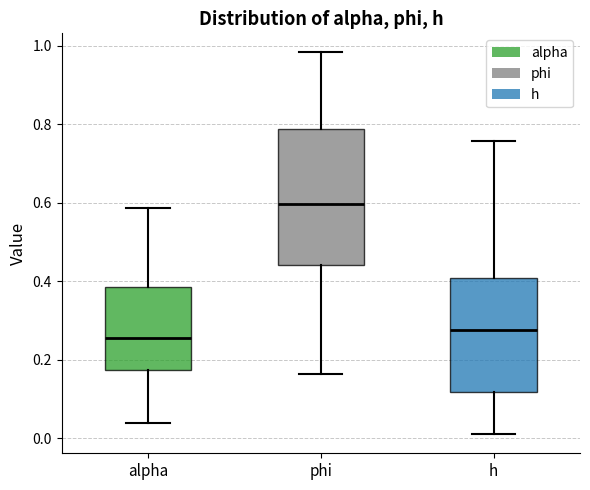

Which box has the highest median line?

phi